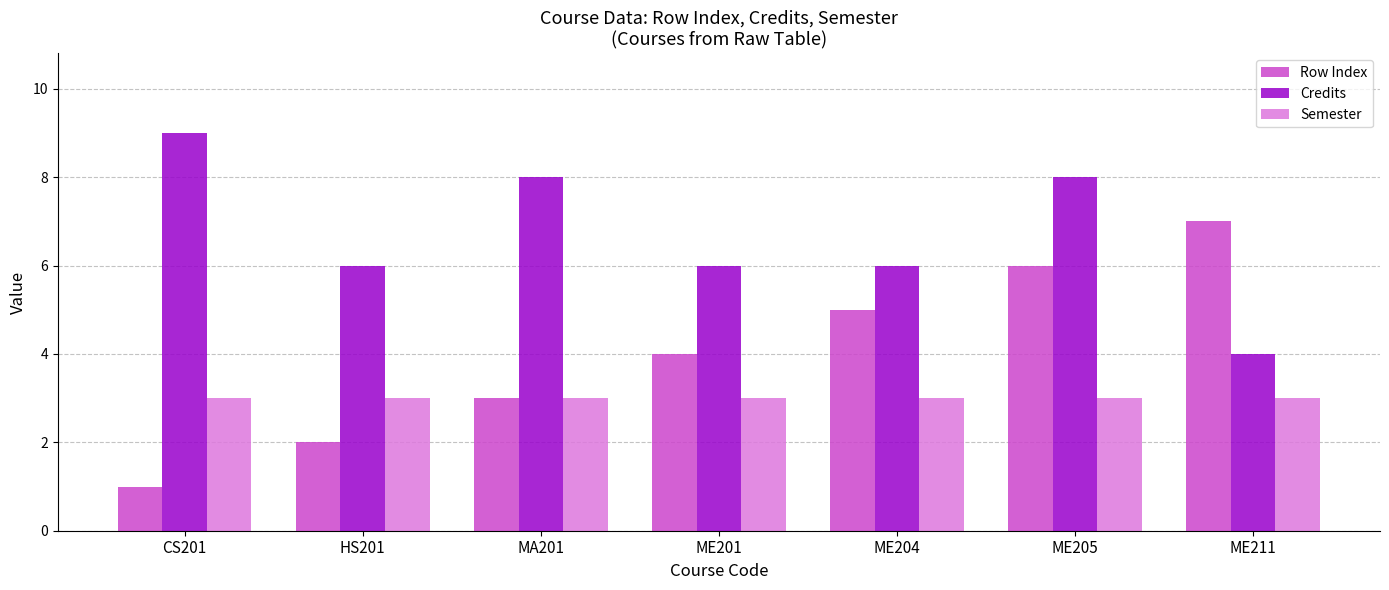

Count the number of data series in this chart.

3